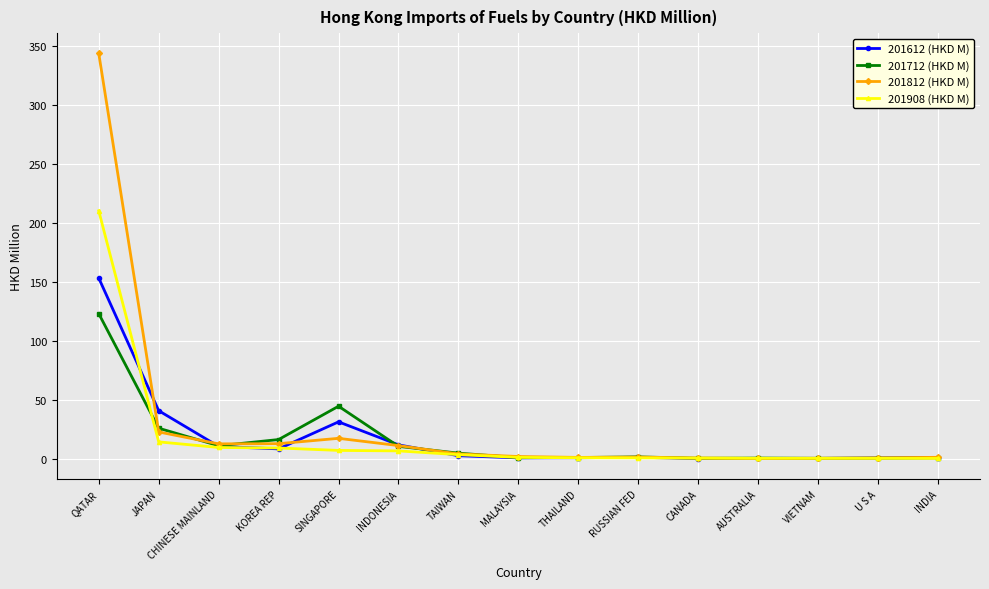

How many categories are shown in the chart?

15